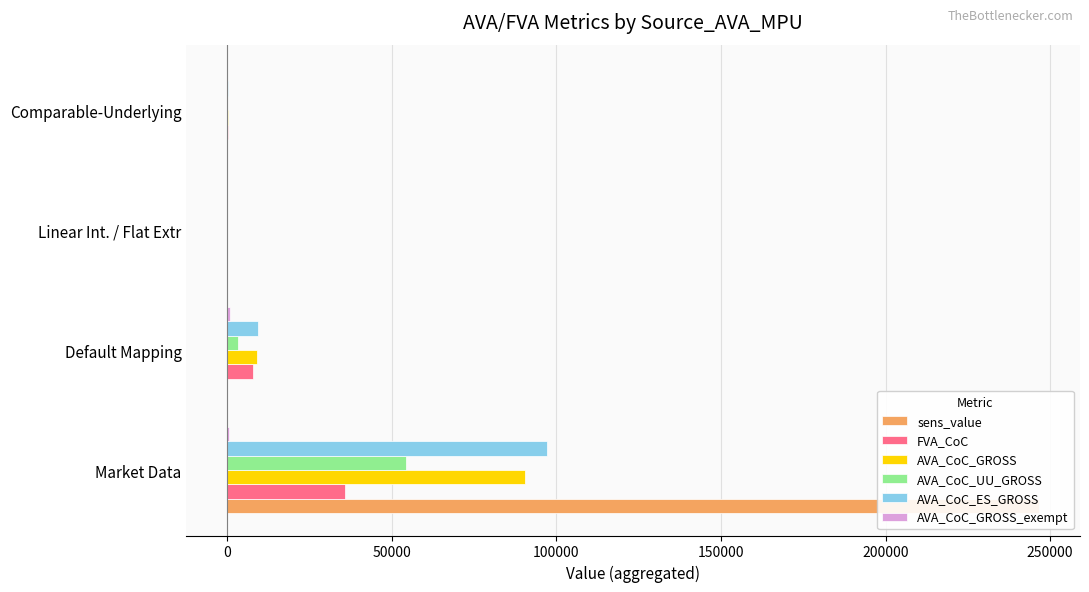

What are all the series names shown in the legend?

sens_value, FVA_CoC, AVA_CoC_GROSS, AVA_CoC_UU_GROSS, AVA_CoC_ES_GROSS, AVA_CoC_GROSS_exempt